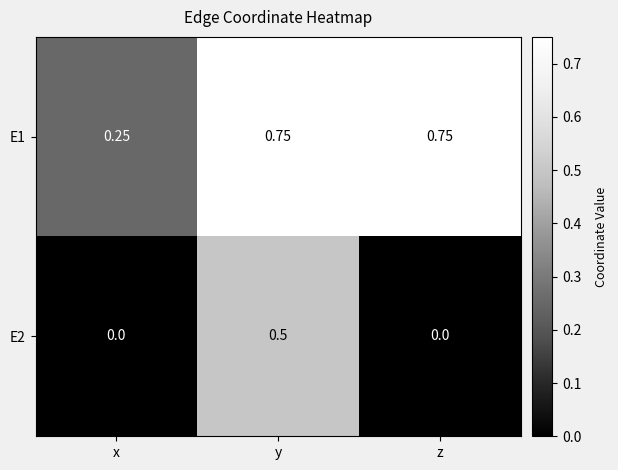

How many series are shown in this chart?

2